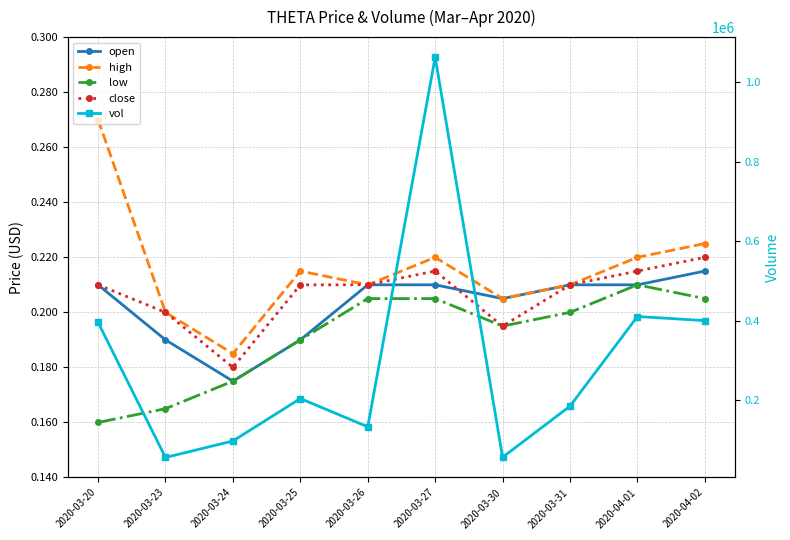

Where is the first local minimum for low?

2020-03-30